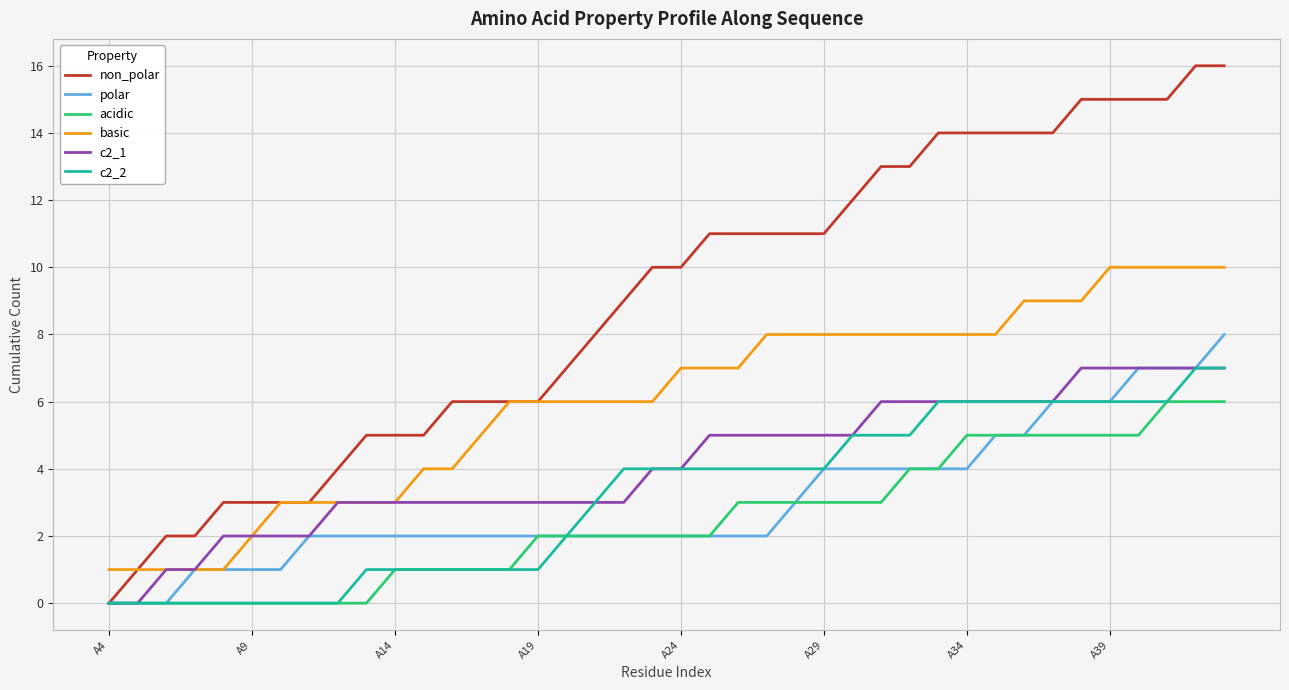

Which series has the widest spread of values?

non_polar